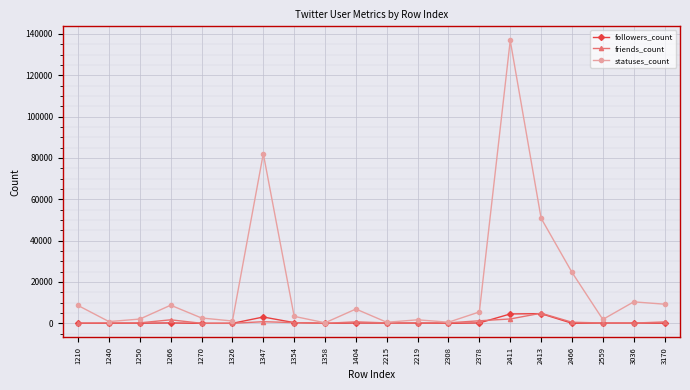

Where does the friends_count series first go above 288?

1266